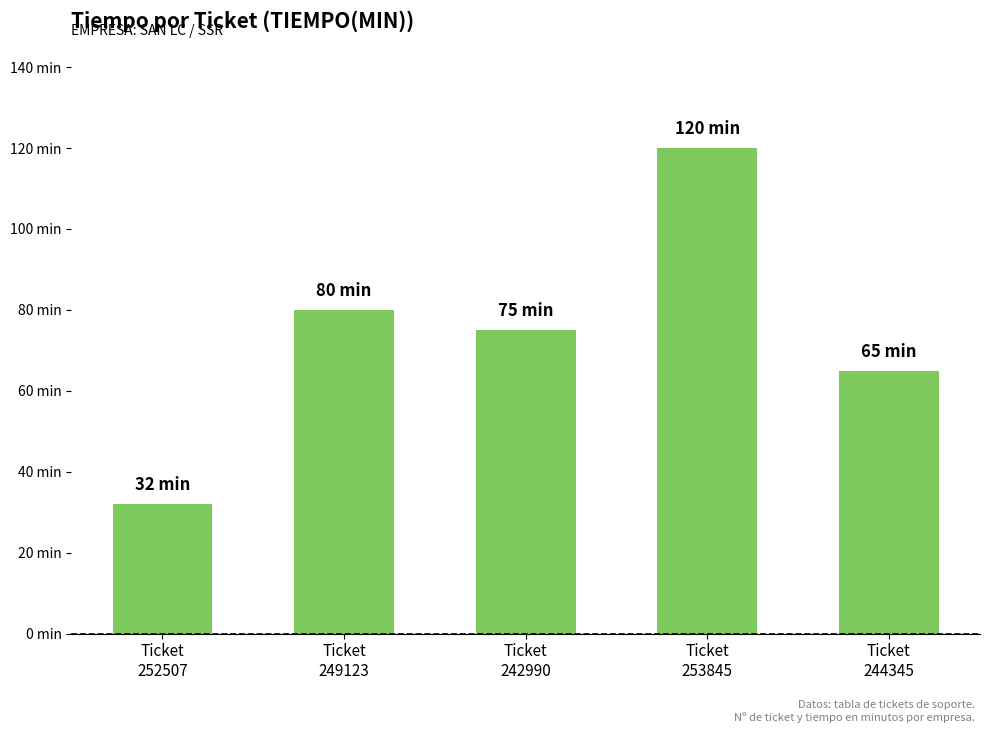

What is the minimum value shown in the chart?

32